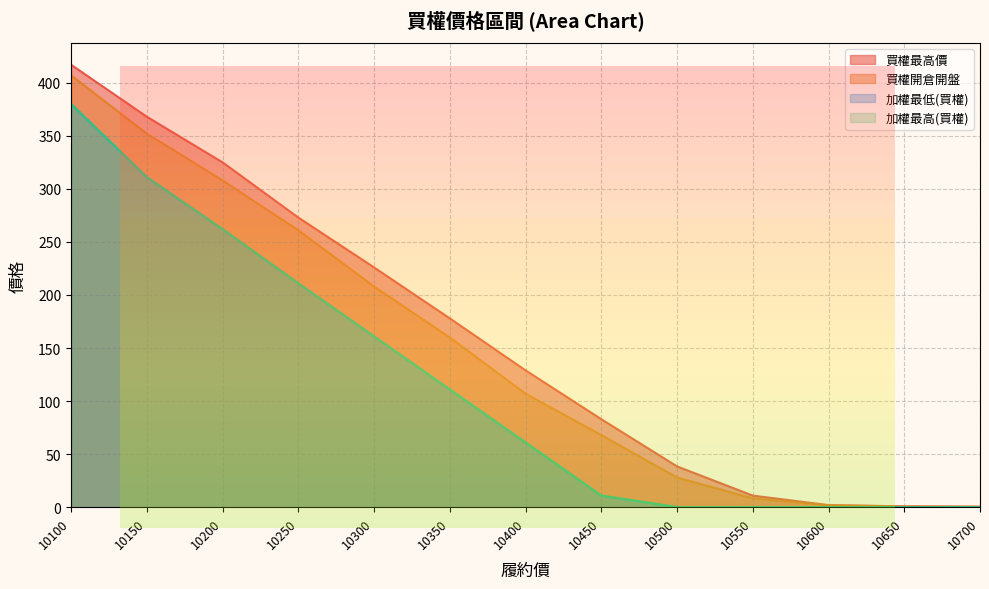

Is the value of 買權開倉開盤 at 10650 greater than the value of 加權最高(買權) at 10300?

No